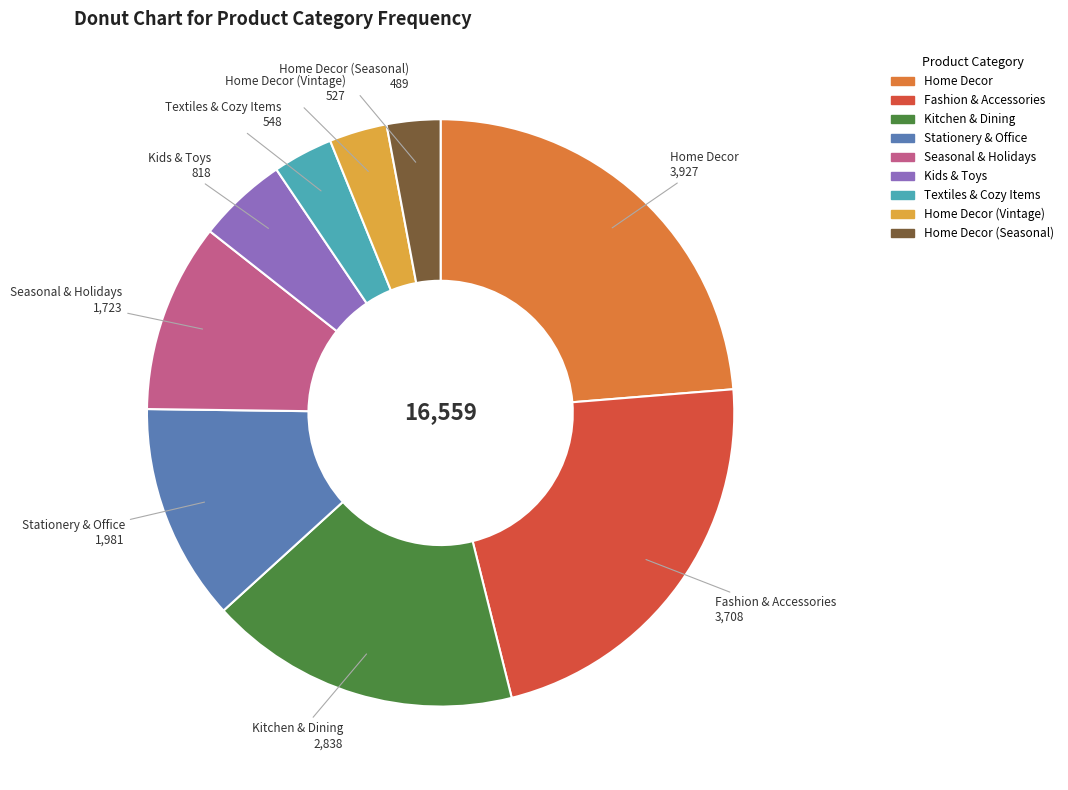

Does Seasonal & Holidays represent more than half of the total?

No